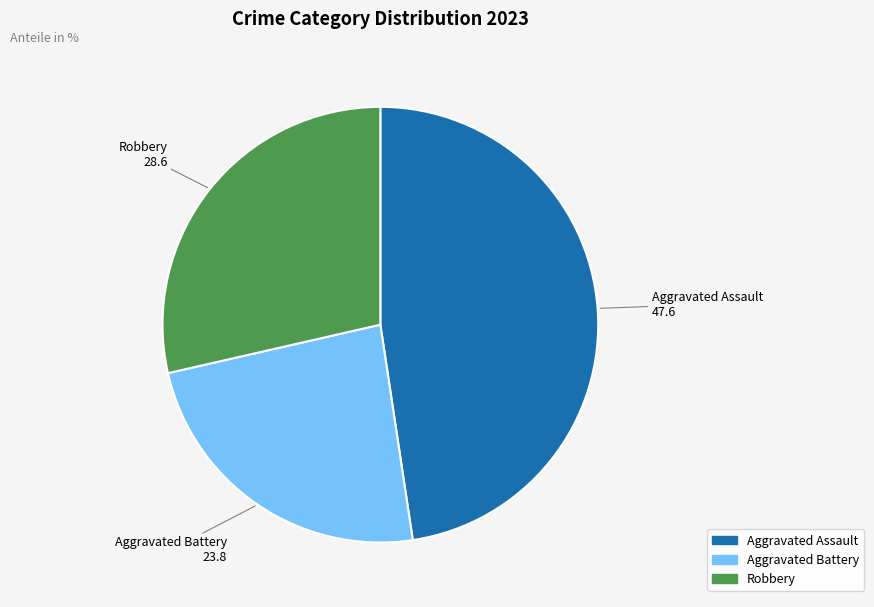

Is there a majority slice in this chart?

No